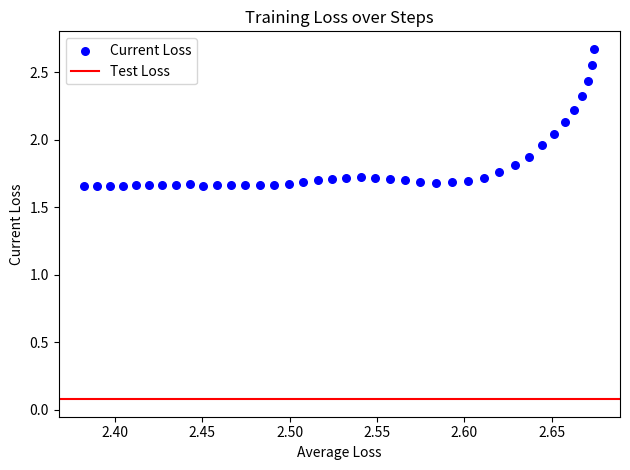

What is the range of Y values (max minus min)?

1.0